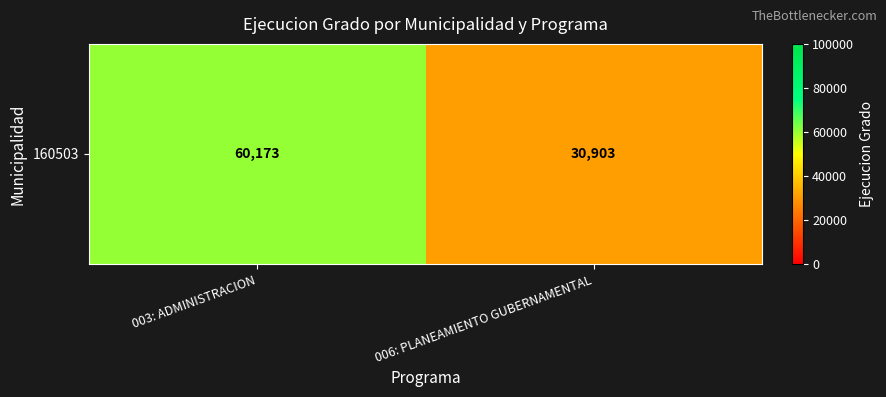

Which label corresponds to the smallest value in the chart?

006: PLANEAMIENTO GUBERNAMENTAL